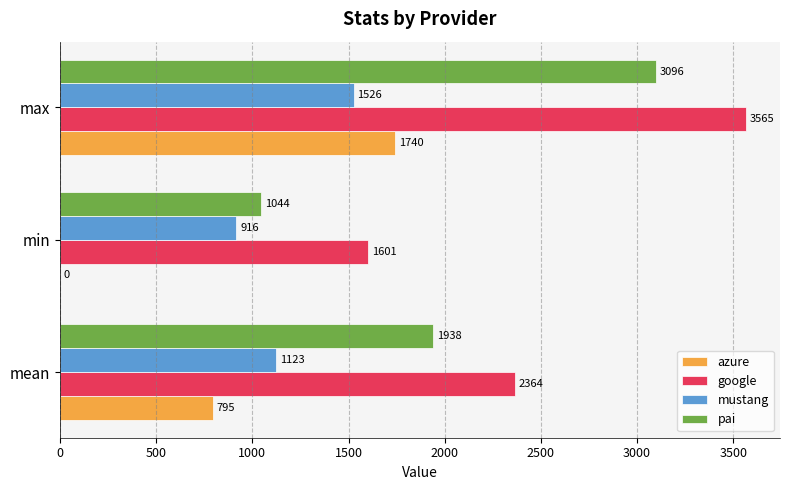

Is the value of google at min greater than the value of pai at max?

No